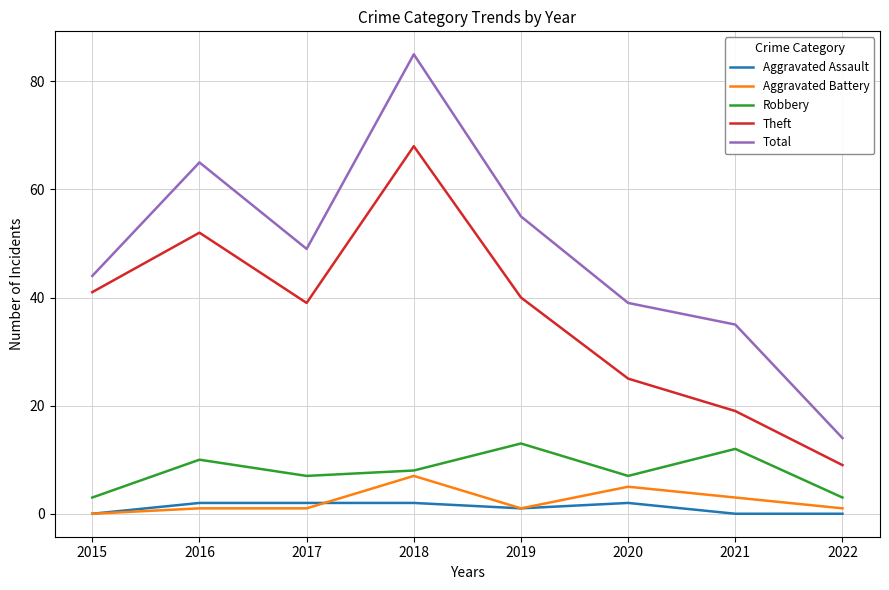

True or false: Robbery has a value of 3 at 2022.

True